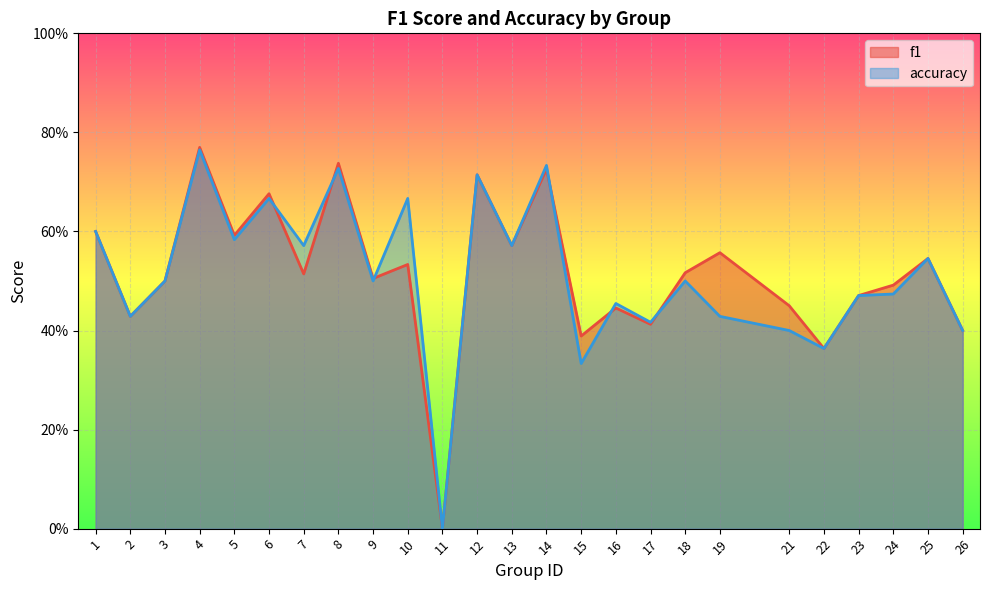

Which series has the widest spread of values?

f1